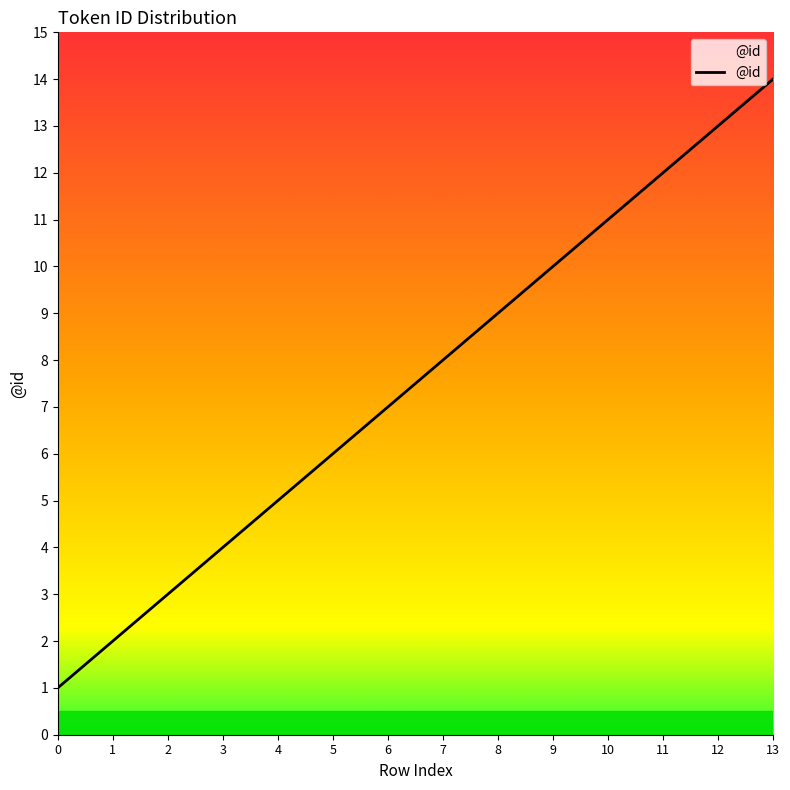

What value does the data have at 13, to the nearest 5?

15